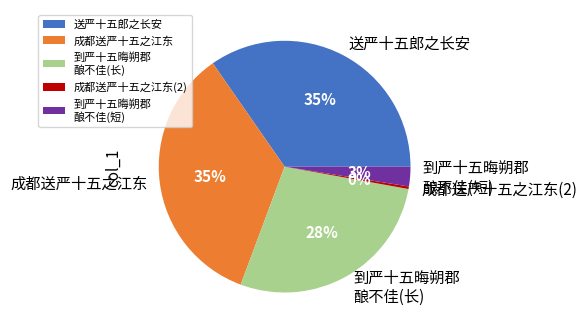

Count the number of slices in the pie.

5